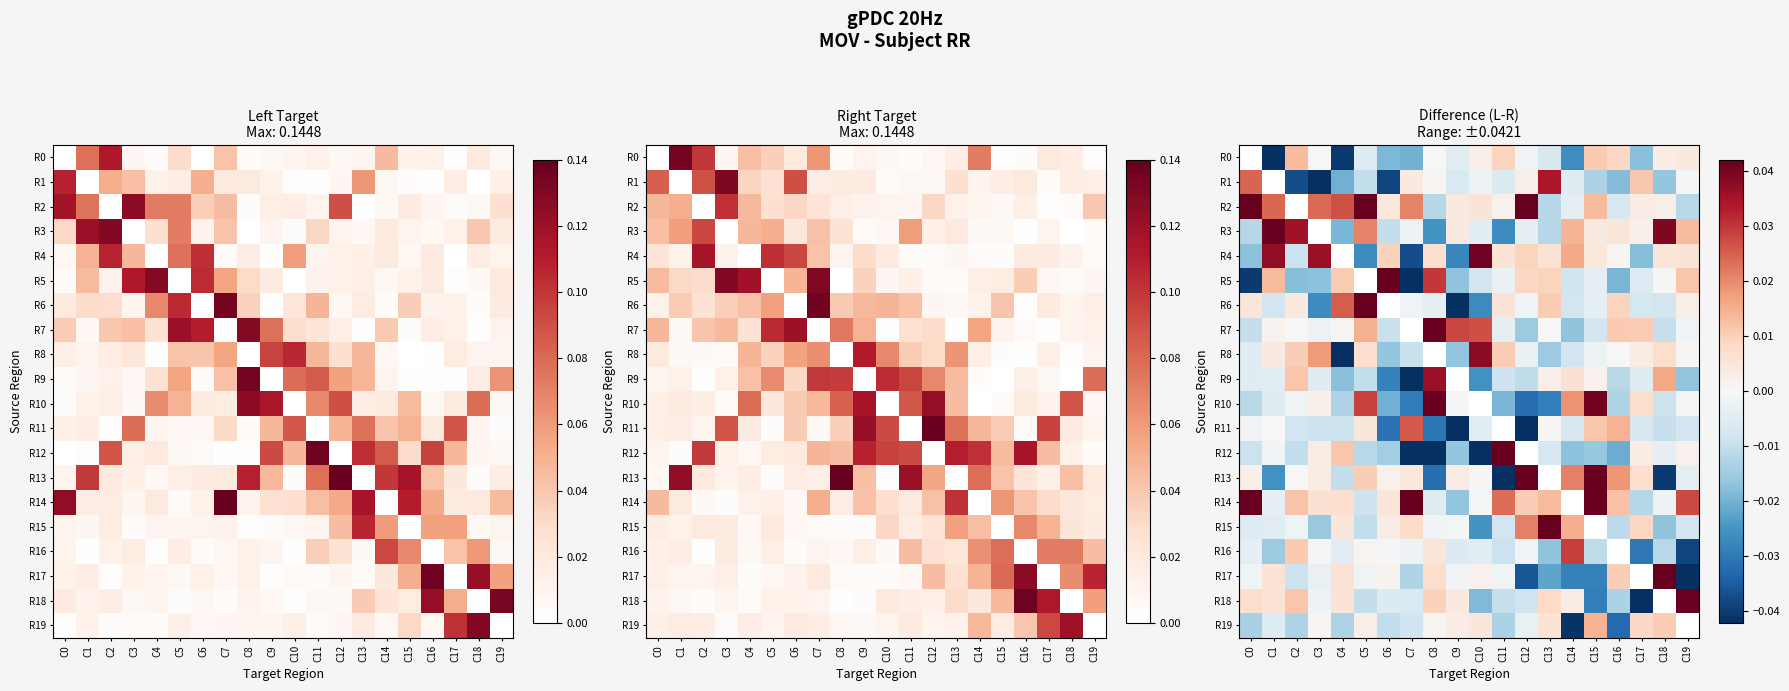

Where is R12 nearest to the value 0?

C1